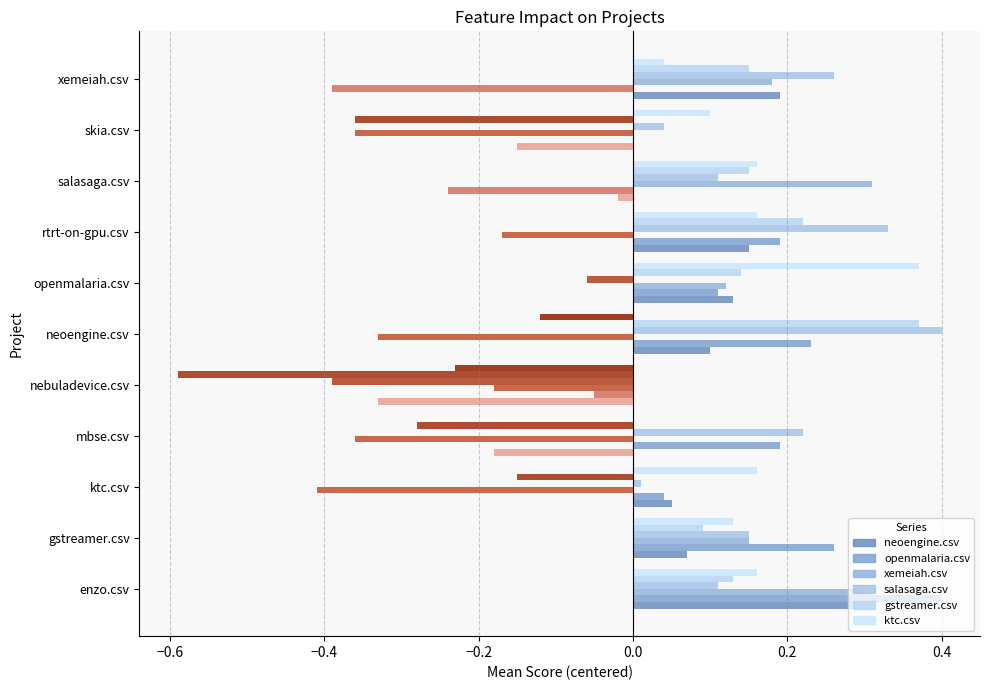

Which series changed the most between mbse.csv and salasaga.csv?

xemeiah.csv